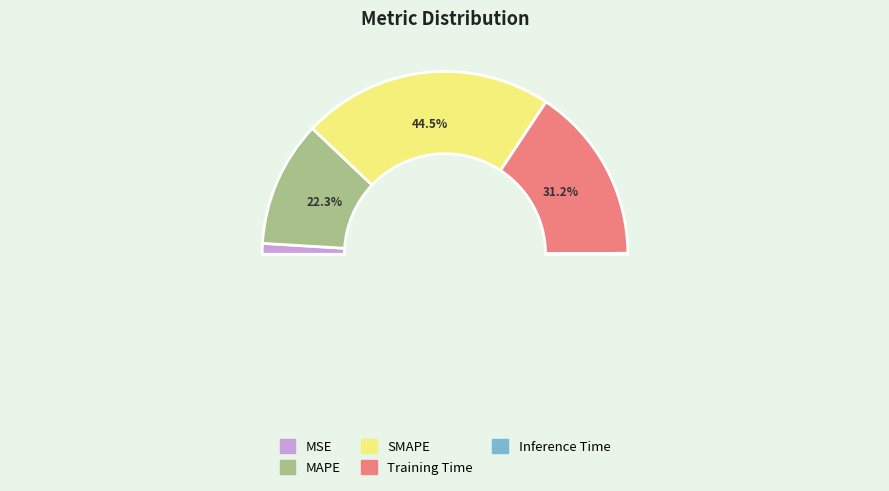

To the nearest percent, what percentage of the pie is Training Time?

31%